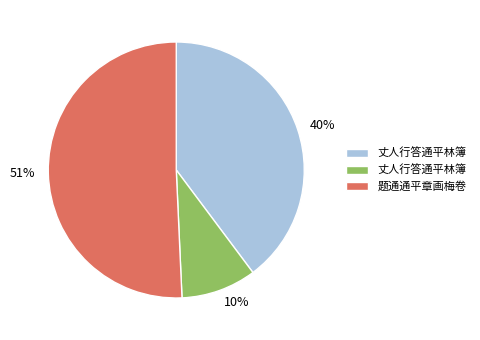

To the nearest percent, what is the difference between the largest and smallest slice percentages?

41%